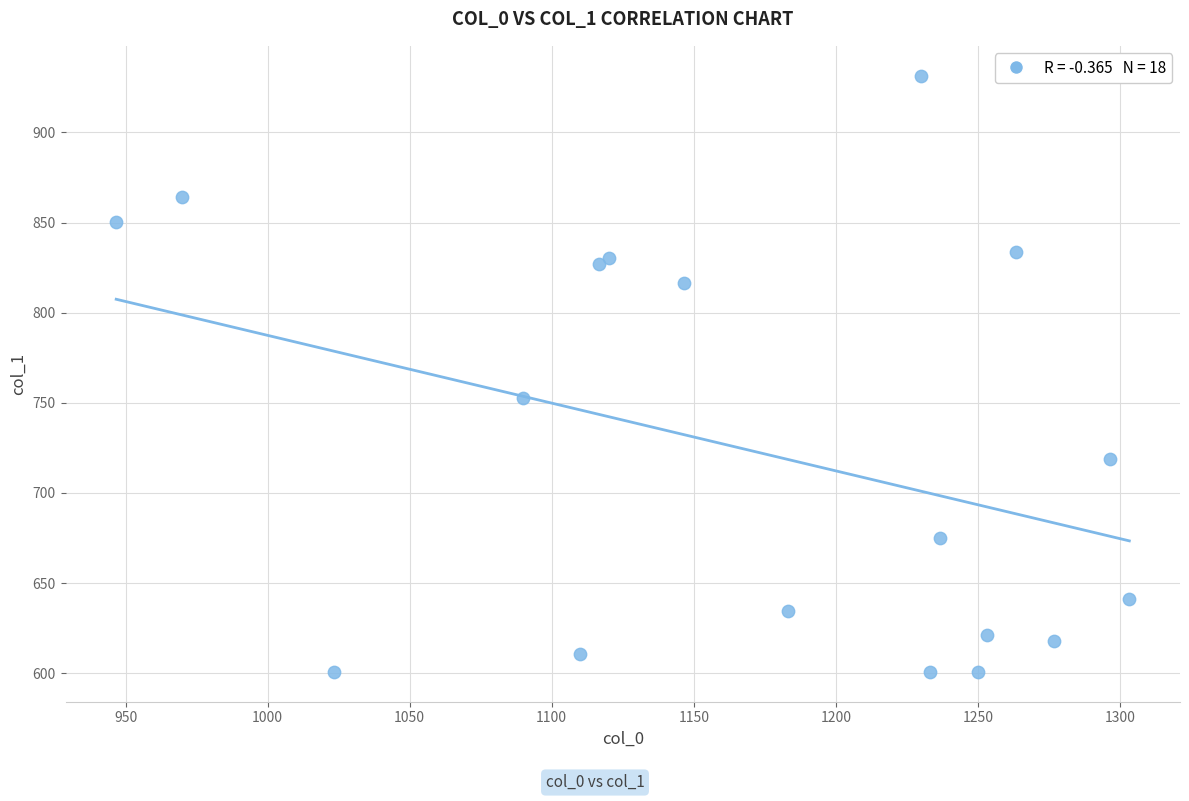

What Y value in the scatter plot is closest to 766?

752.6